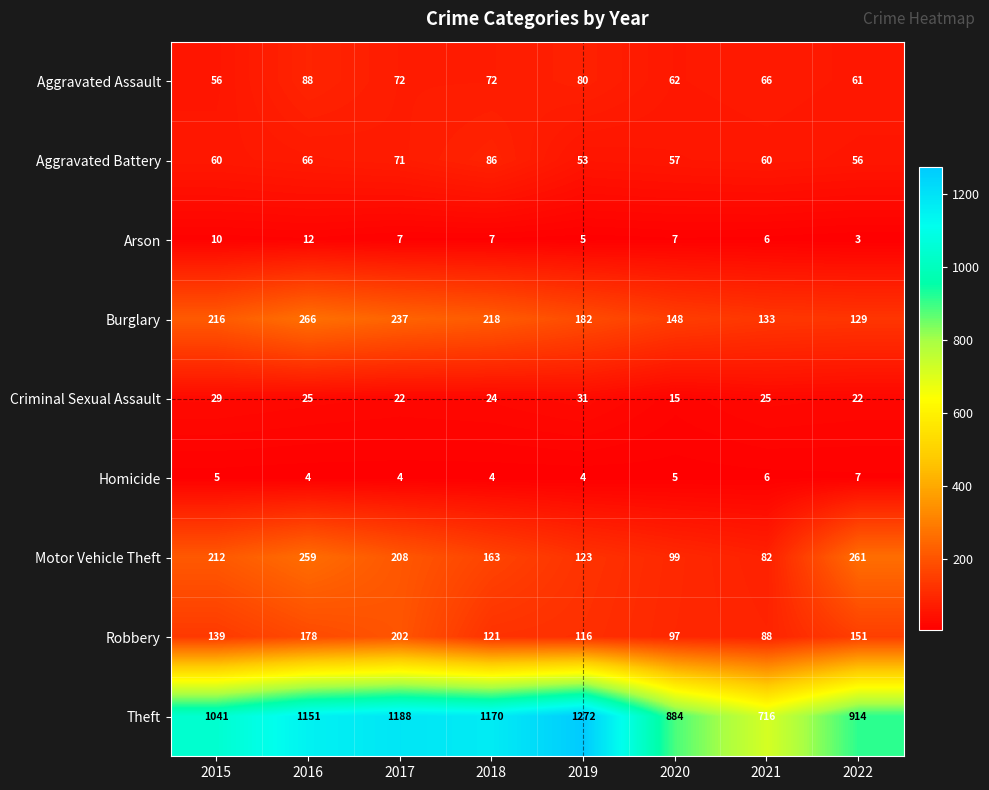

What is the difference between the highest and lowest values at 2016?

1147